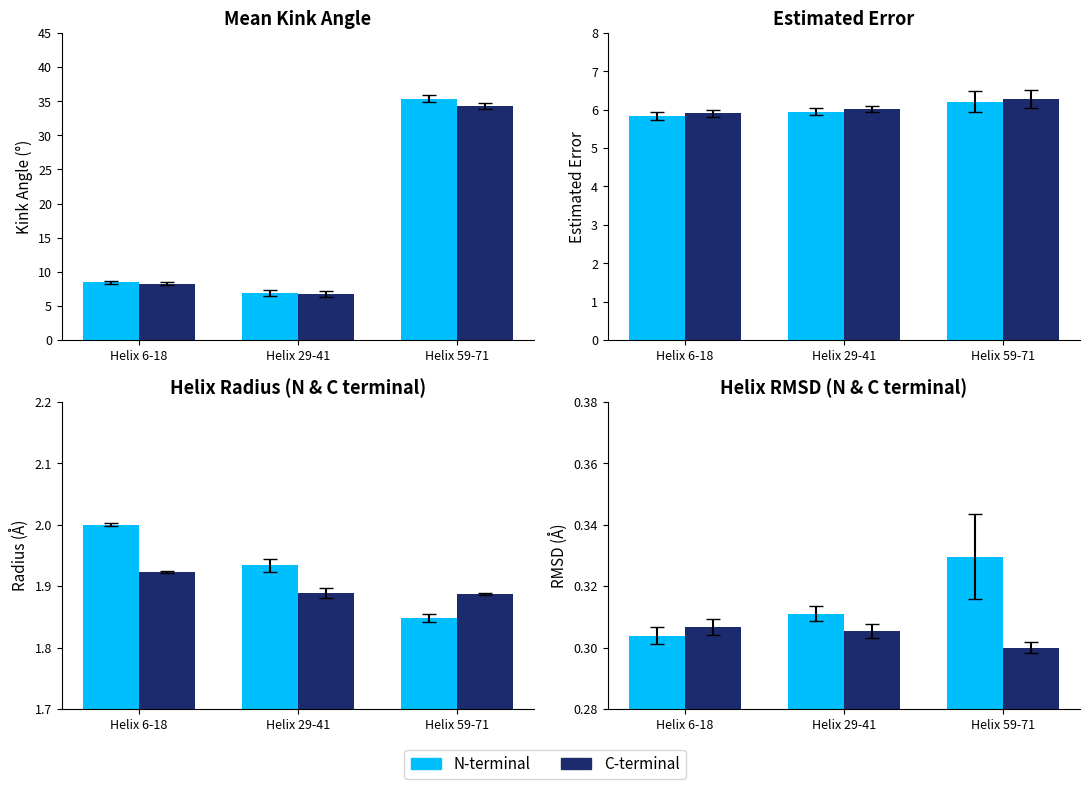

At which category is the sum across all series the highest?

Helix 59-71